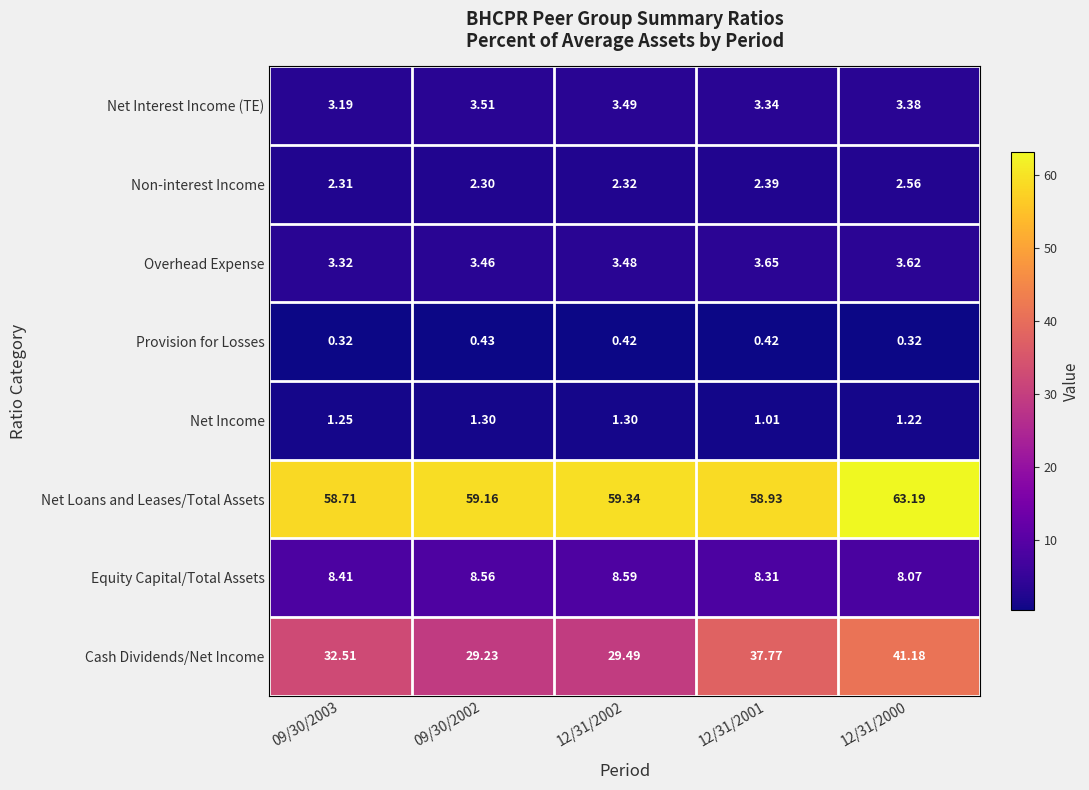

At 12/31/2002, list the series in order from smallest to largest.

Provision for Losses, Net Income, Non-interest Income, Overhead Expense, Net Interest Income (TE), Equity Capital/Total Assets, Cash Dividends/Net Income, Net Loans and Leases/Total Assets